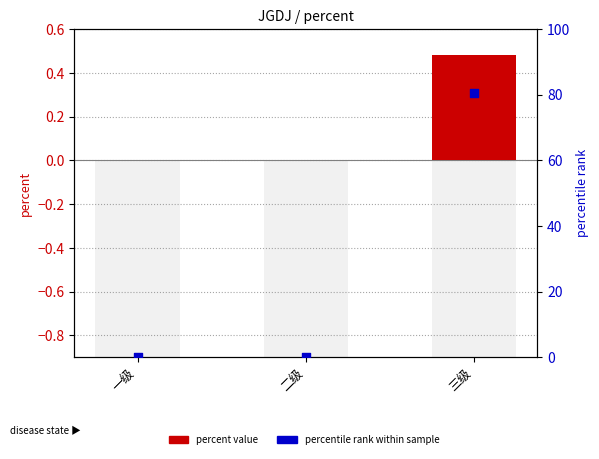

Which series has the largest total across all categories?

percentile rank within sample